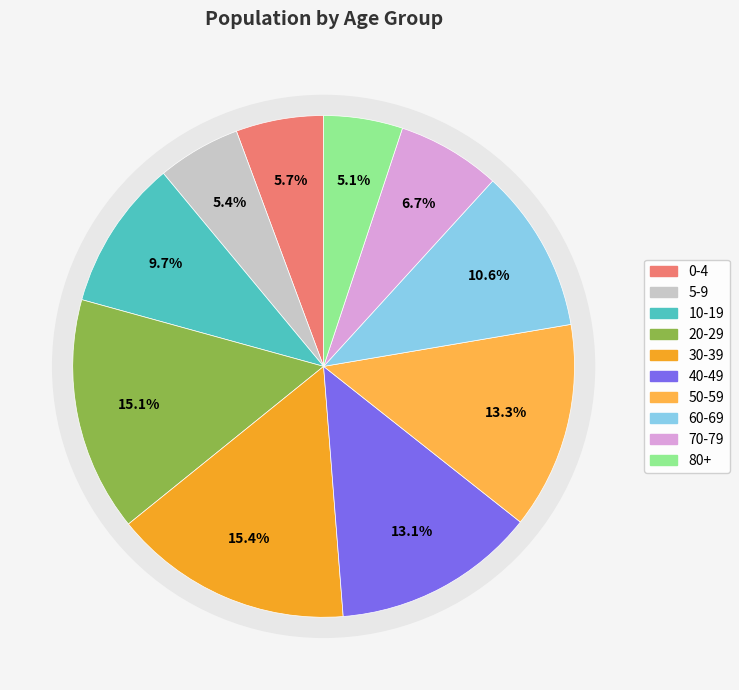

How many slices are in this pie chart?

10